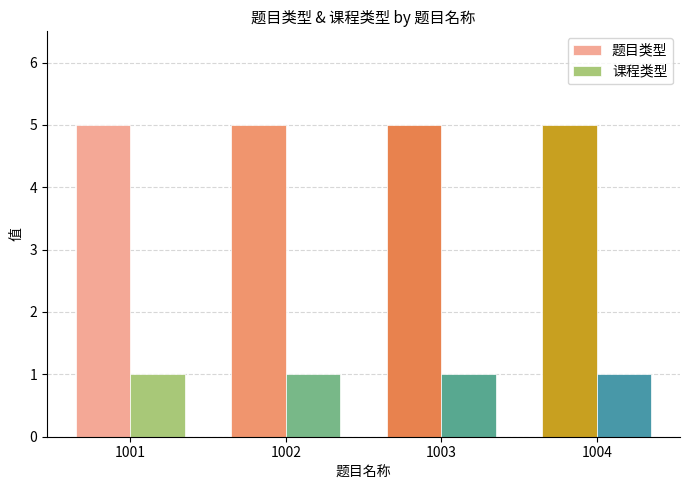

What is the highest value of the 题目类型 series?

5